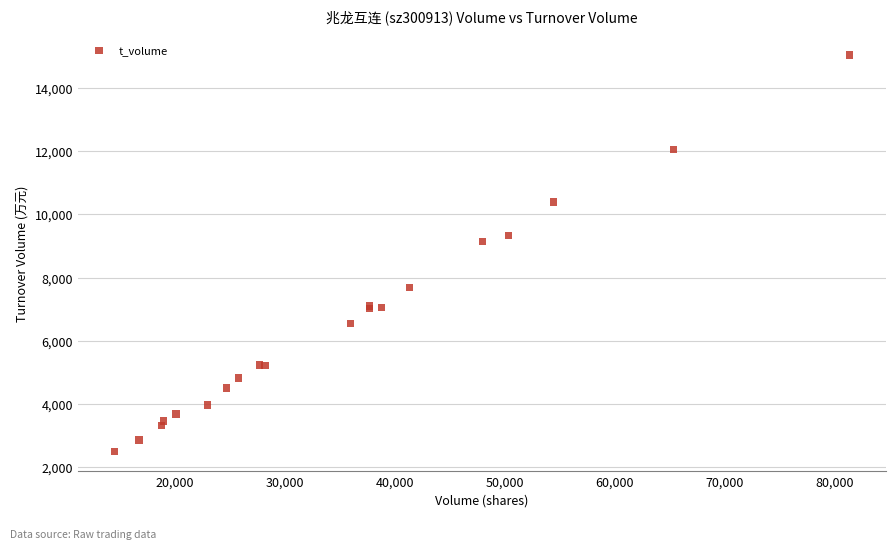

What Y value in the scatter plot is closest to 8776?

9135